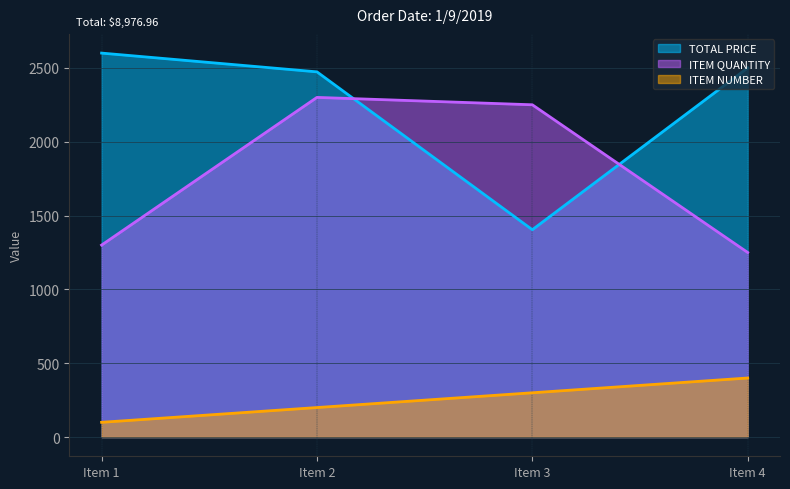

Rank the categories by TOTAL PRICE value from lowest to highest.

Item 3, Item 2, Item 4, Item 1